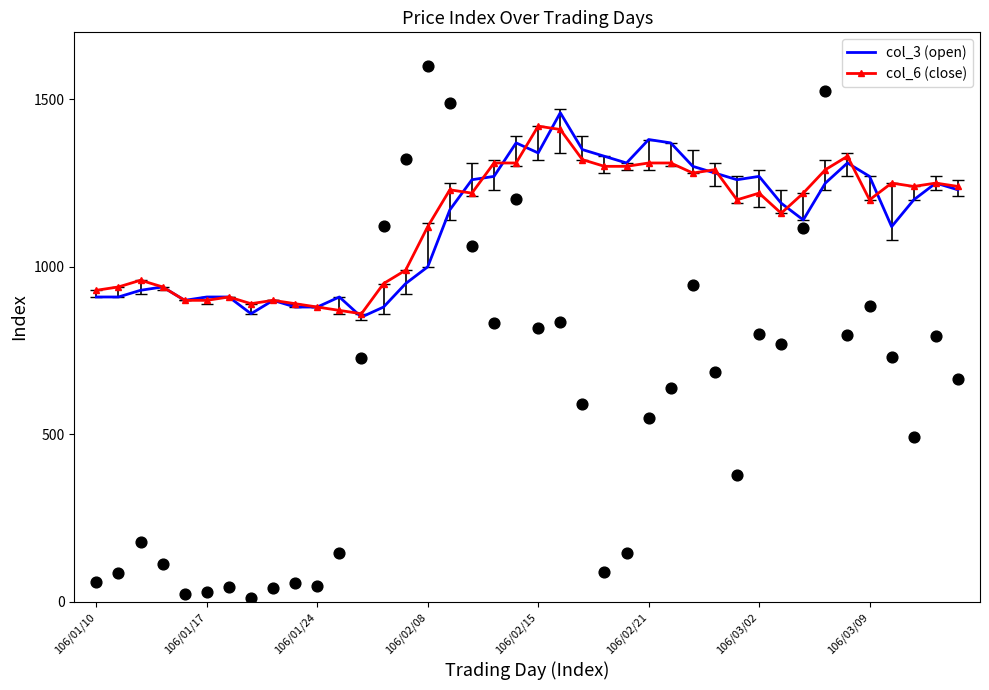

At how many categories does at least one series exceed 1067?

25